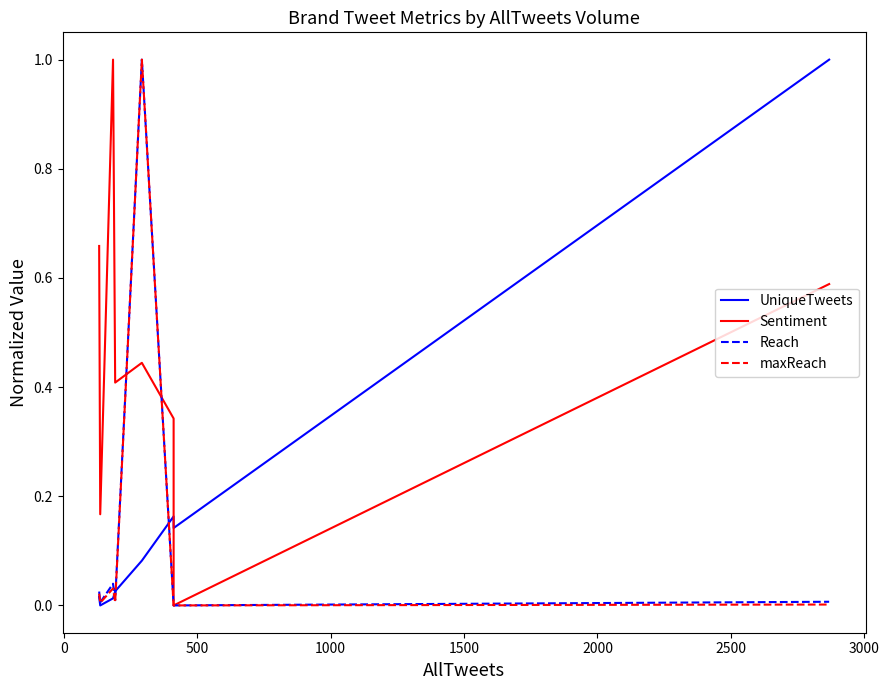

How many distinct data groups are displayed?

4